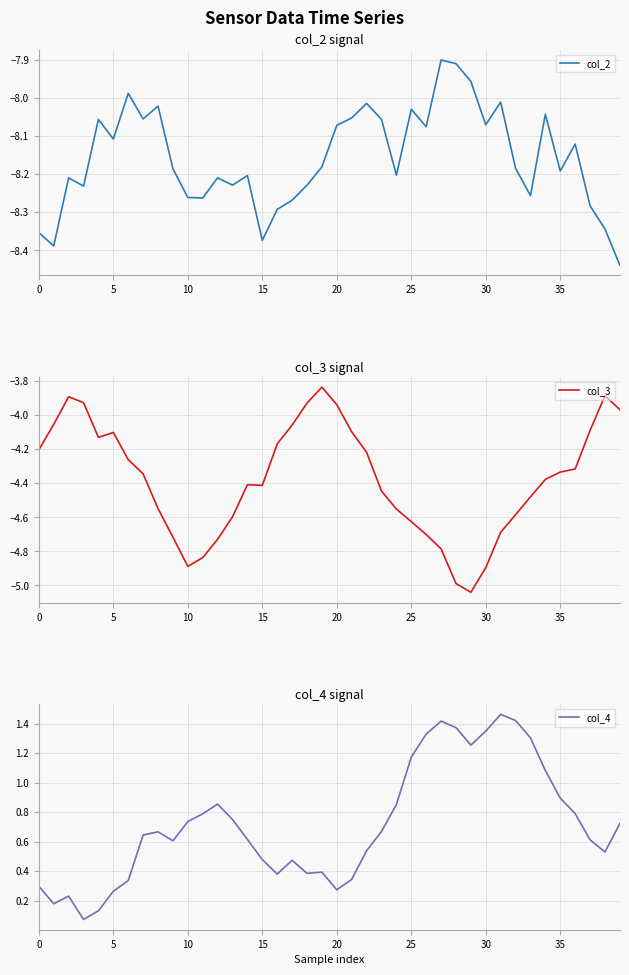

True or false: col_2 and col_4 intersect in this chart.

False